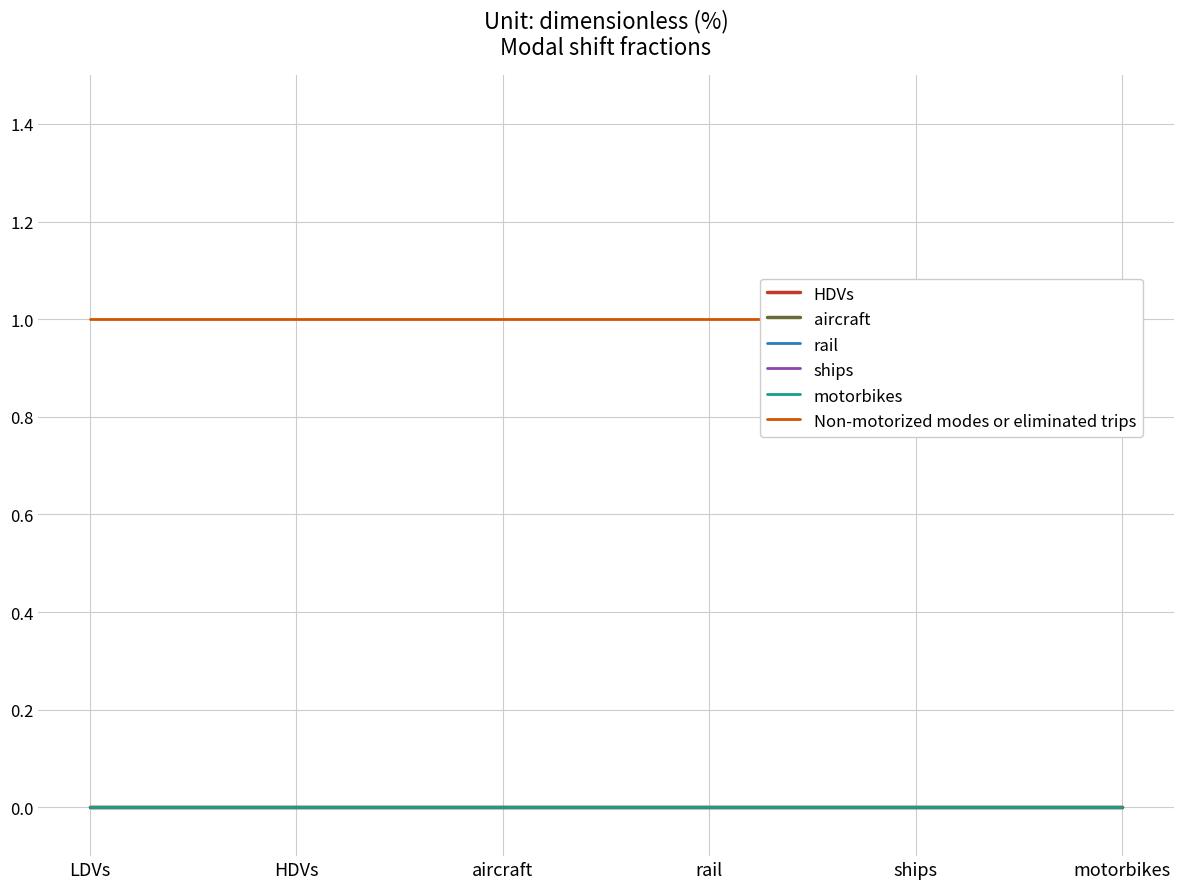

What is the label of the 2nd point from the right?

ships